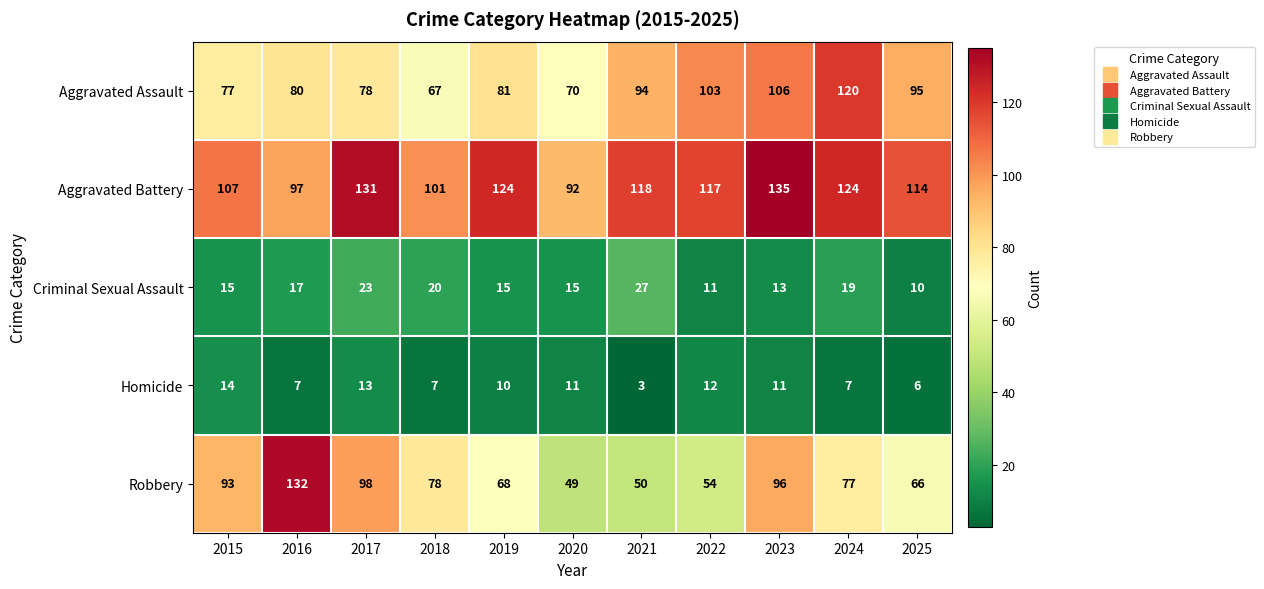

What is the difference between the maximum and minimum values in the Robbery series?

83